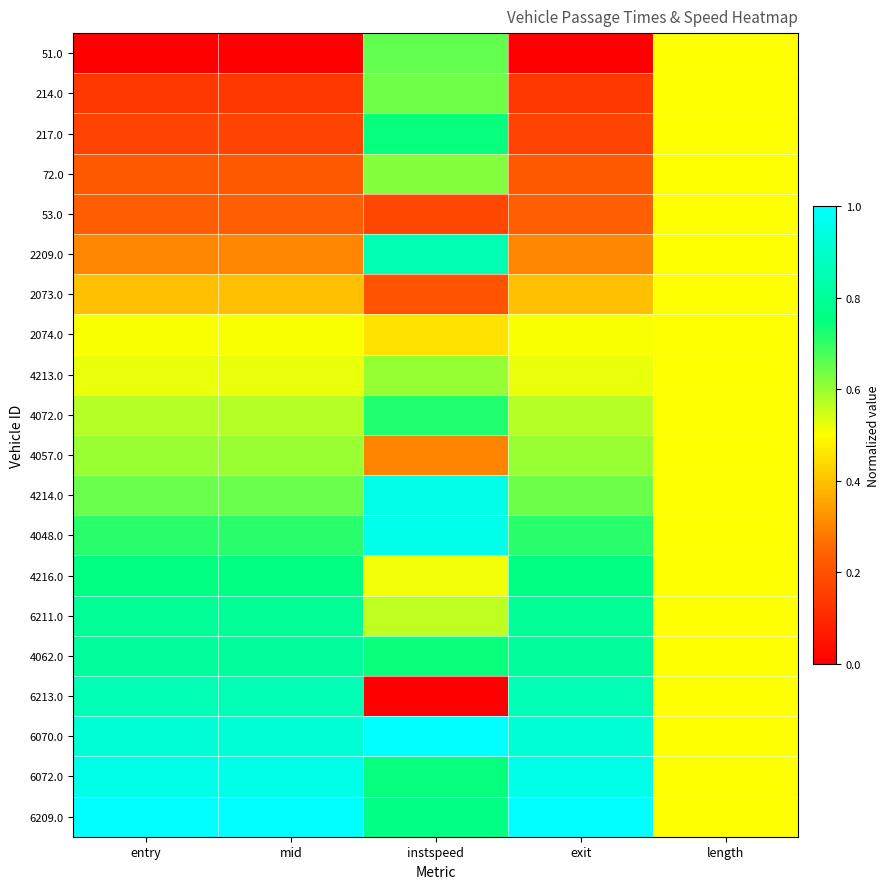

What is the difference between the highest and lowest values at instspeed?

1.0